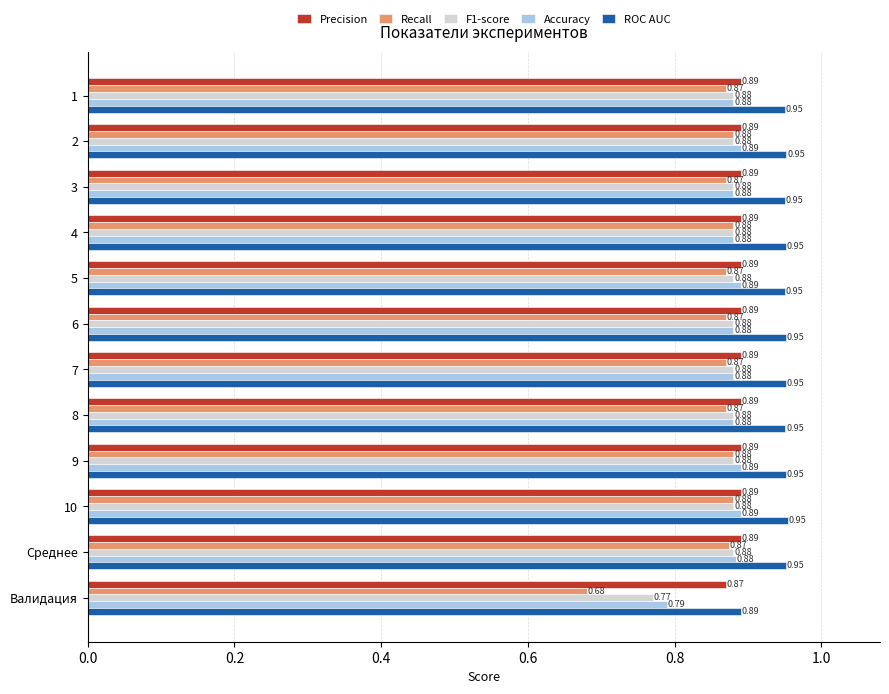

Is it true that Accuracy equals 0.6 at 10?

False